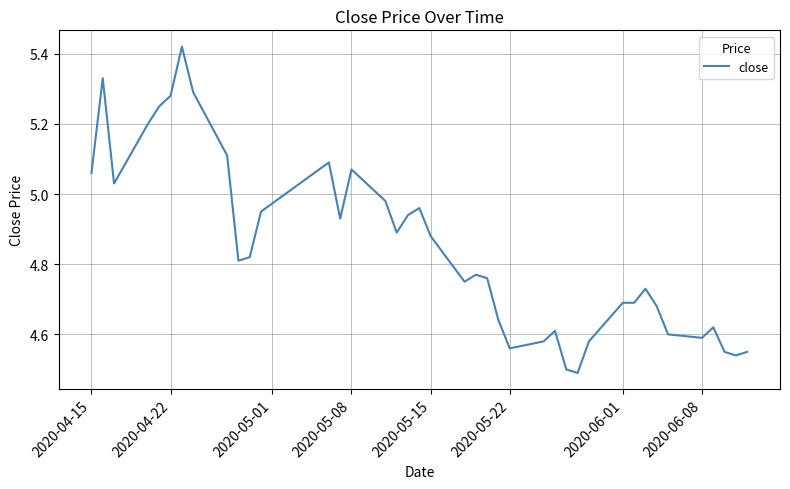

What is the difference between the maximum and minimum values?

0.9